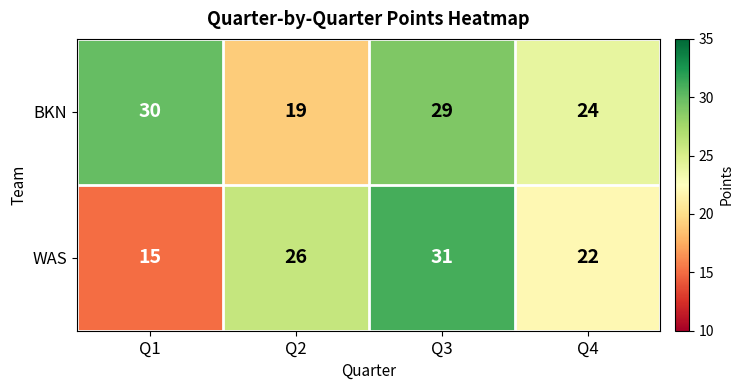

What is the difference between the highest and lowest values at Q1?

15